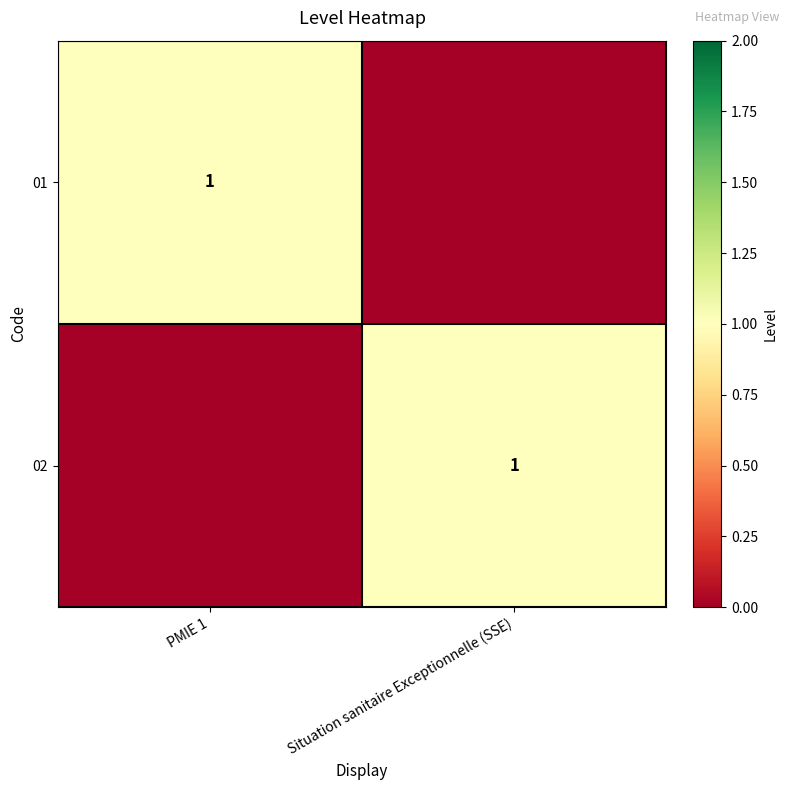

True or false: 01 has a value of 0 at PMIE 1.

False